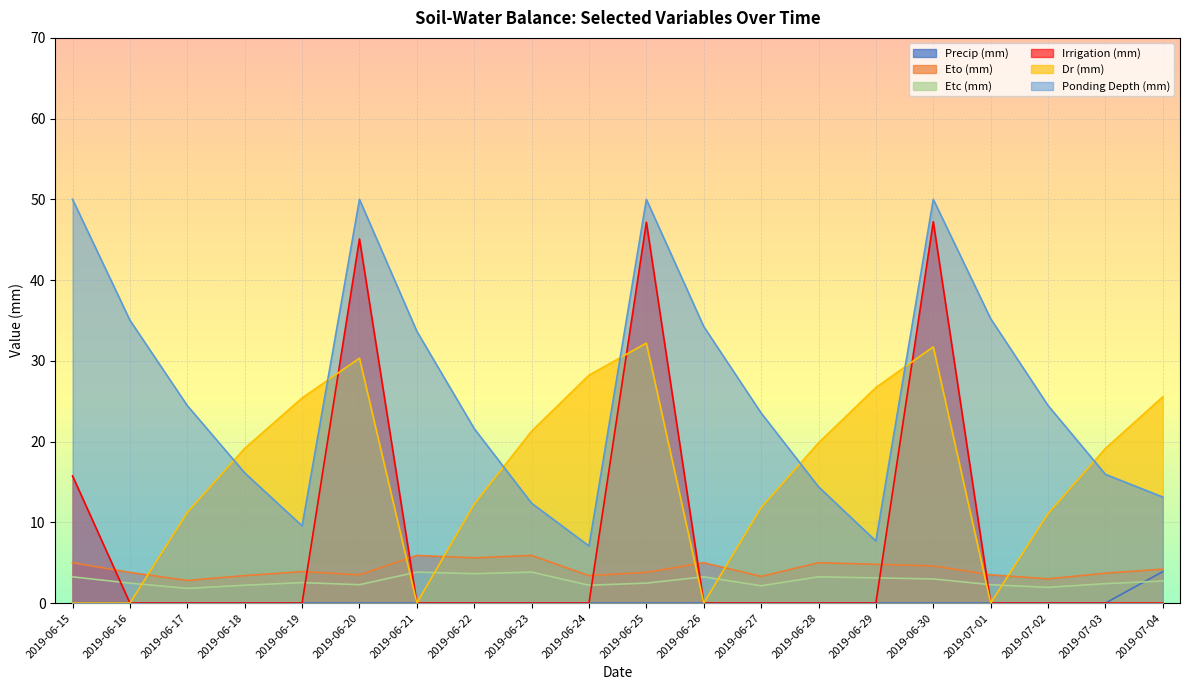

Rank the series at 2019-06-28 from lowest to highest value.

Precip (mm), Irrigation (mm), Etc (mm), Eto (mm), Ponding Depth (mm), Dr (mm)